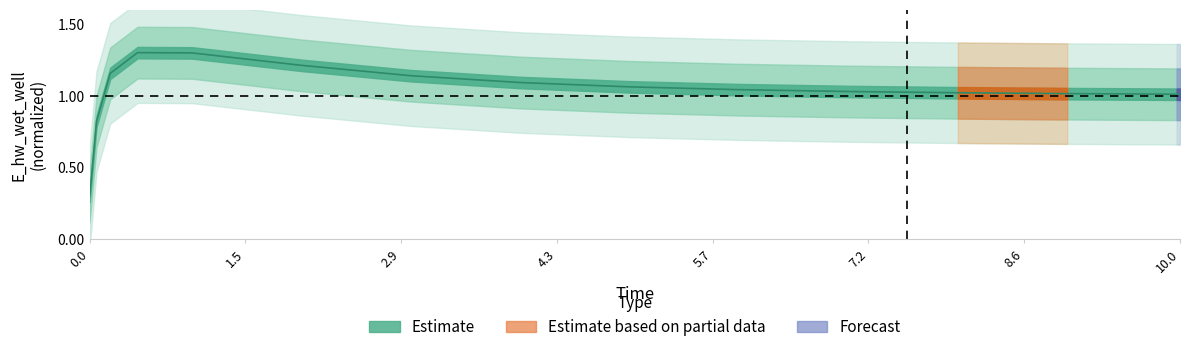

Approximately how many times larger is the value at 8.96875 compared to 0.46875?

0.8